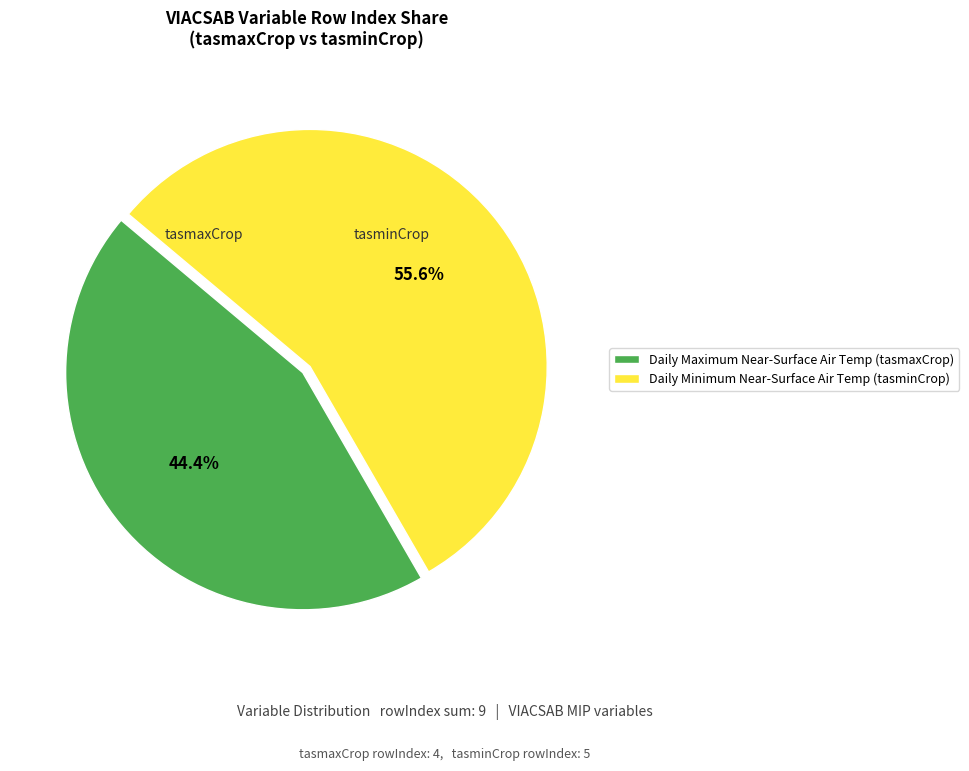

What is the ratio of the value at Daily Maximum Near-Surface Air Temp (tasmaxCrop) to the value at Daily Minimum Near-Surface Air Temp (tasminCrop)?

0.8